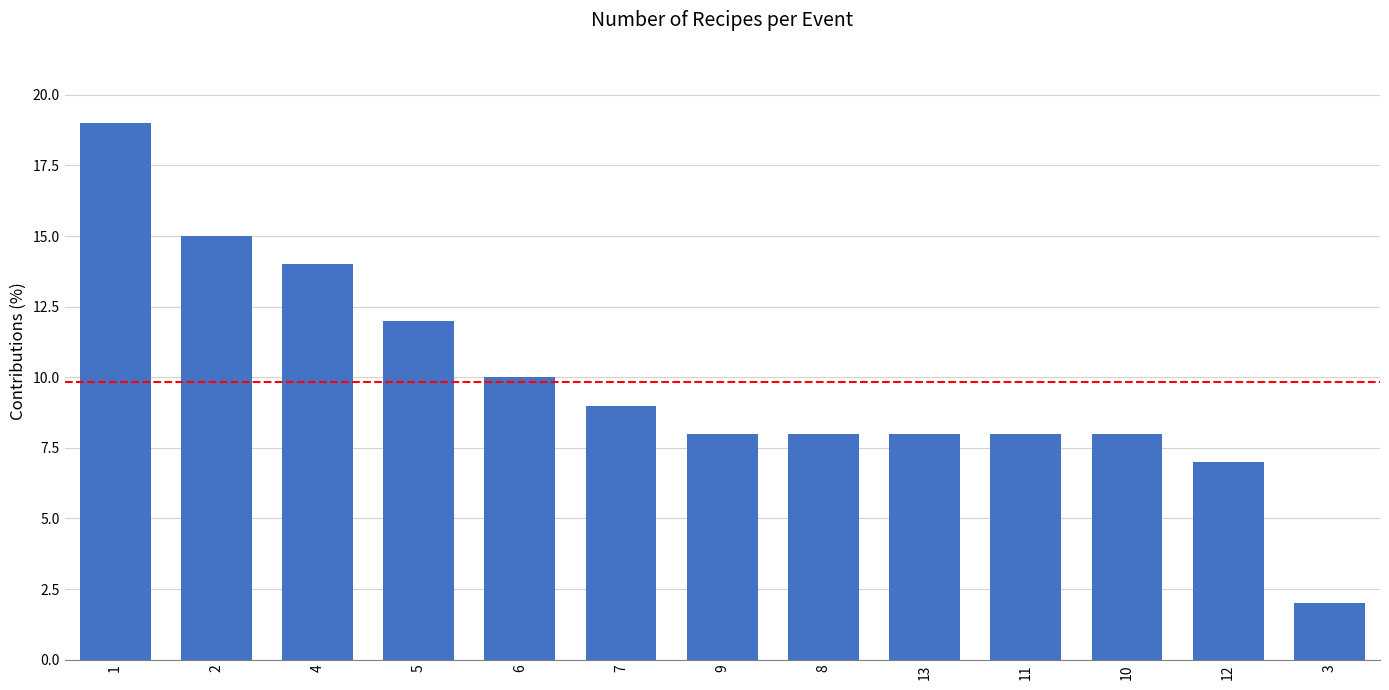

Where is the data nearest to the value 10?

6